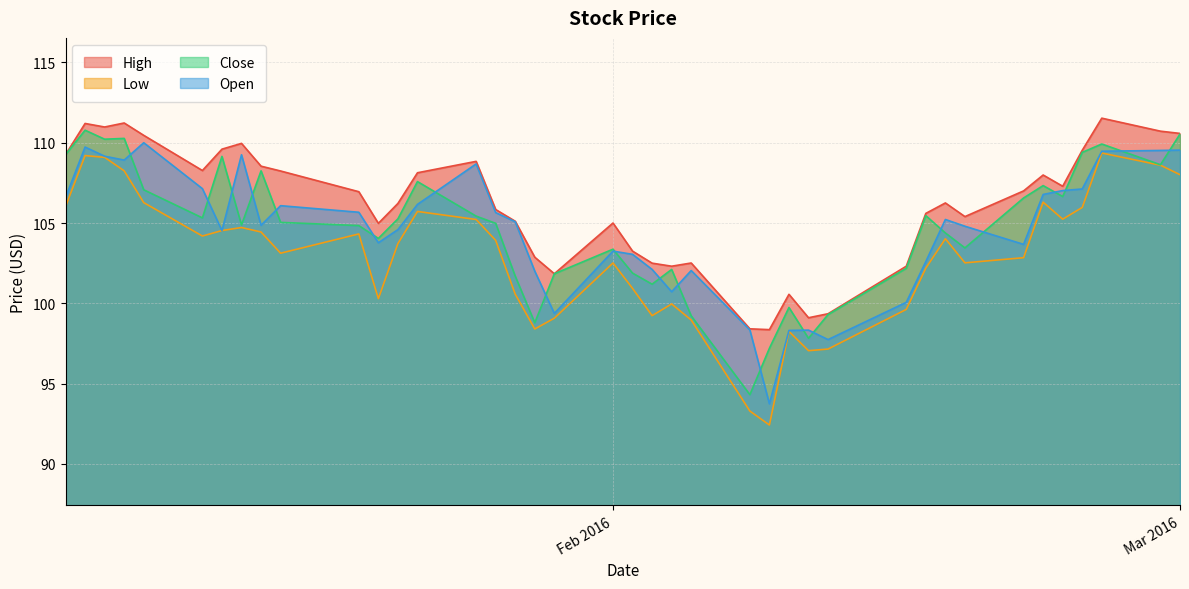

What is the total value across all series at 2016-02-02?

409.1